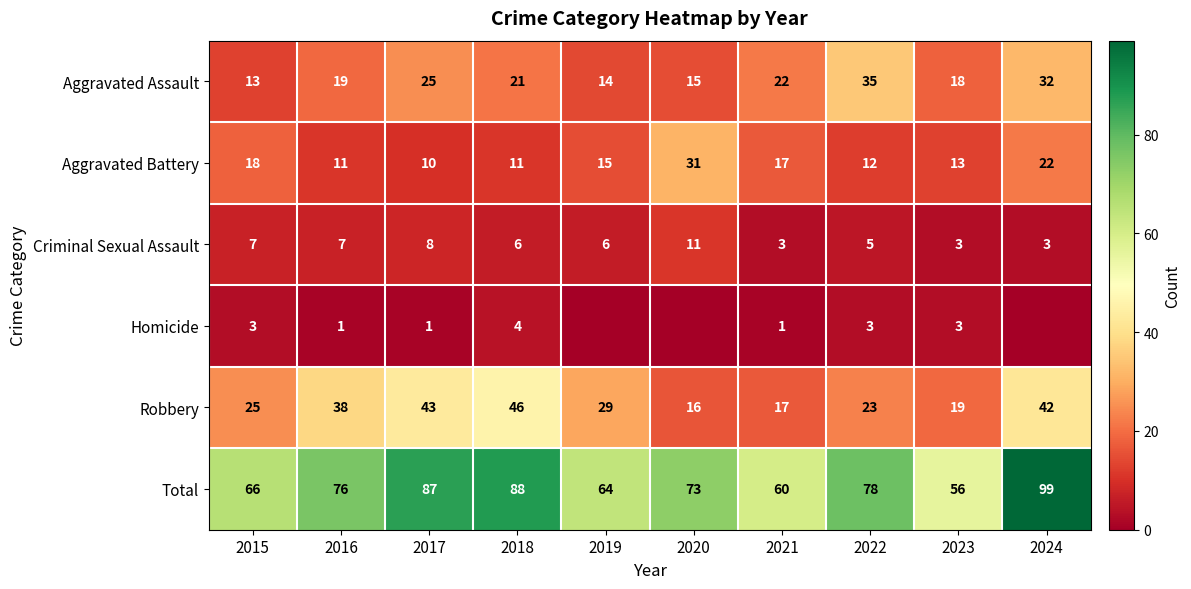

What is the sum of the Aggravated Battery values at 2018 and 2020?

42